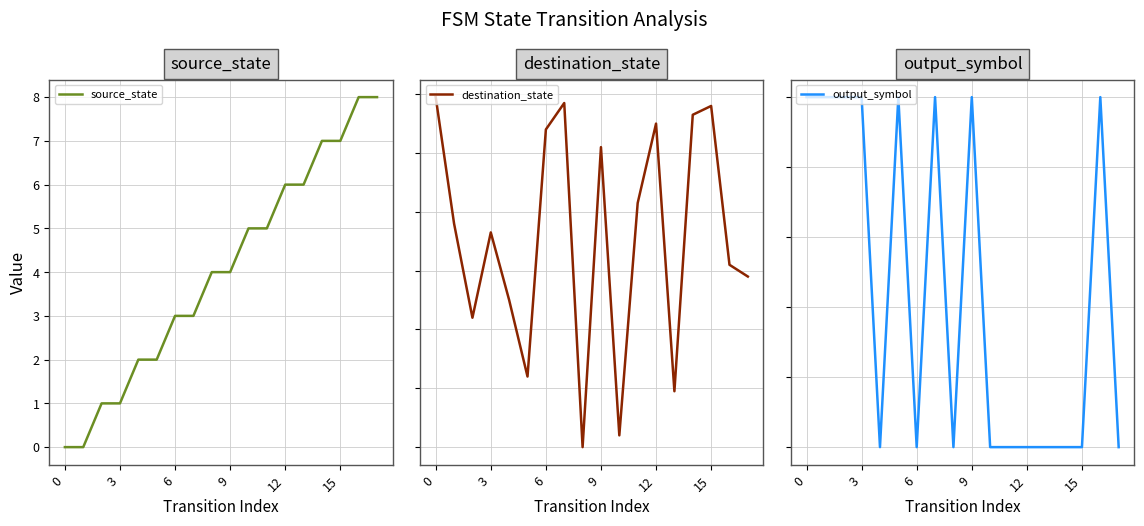

How many interior local valleys does the output_symbol series have?

3